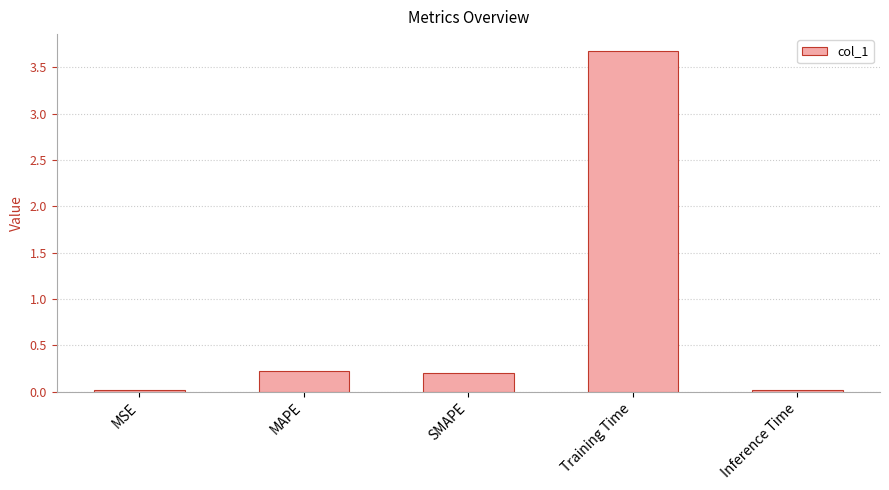

What value does the data have at MAPE?

0.2